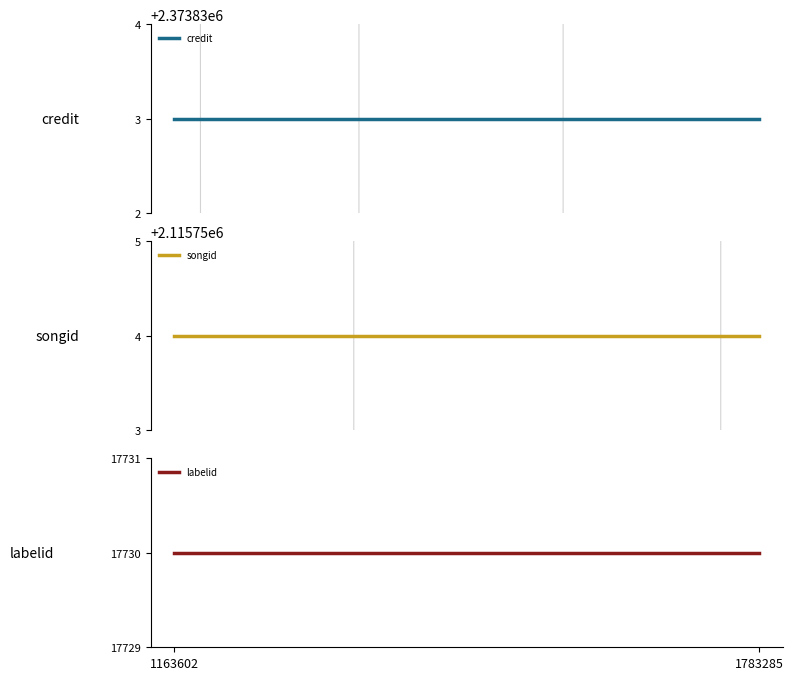

Reading left to right, transcribe all the data shown in this chart.

credit: 2373833	2373833	2373833	2373833	2373833	2373833
songid: 2115754	2115754	2115754	2115754	2115754	2115754
labelid: 17730	17730	17730	17730	17730	17730